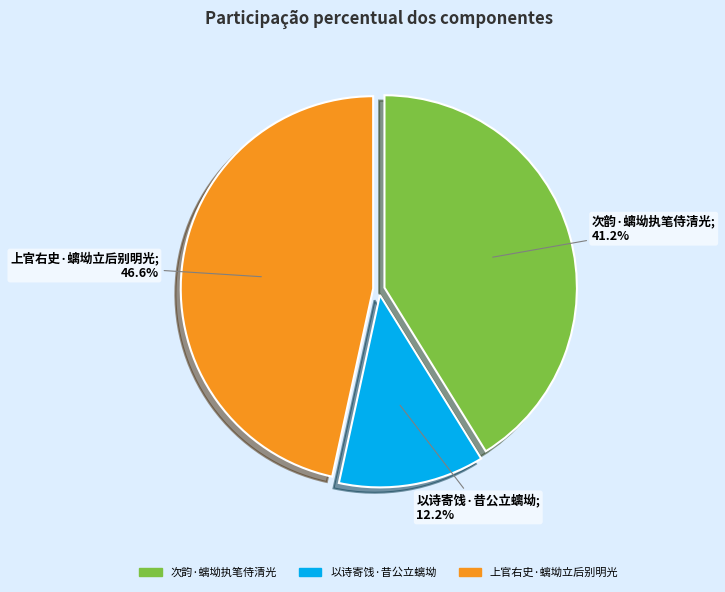

Rank the categories by value from highest to lowest.

上官右史·螭坳立后别明光, 次韵·螭坳执笔侍清光, 以诗寄饯·昔公立螭坳